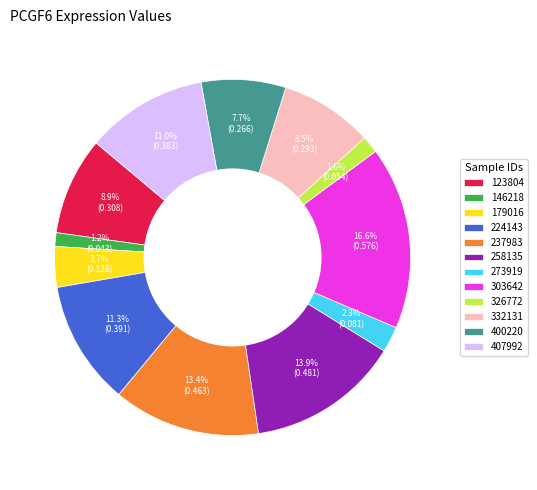

Is there any slice that represents more than half of the pie?

No